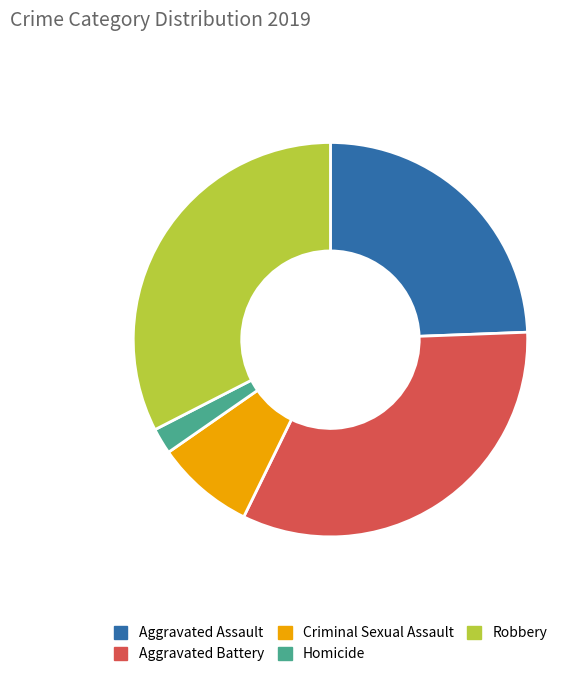

Do Aggravated Battery and Homicide together represent more than half of the pie?

No